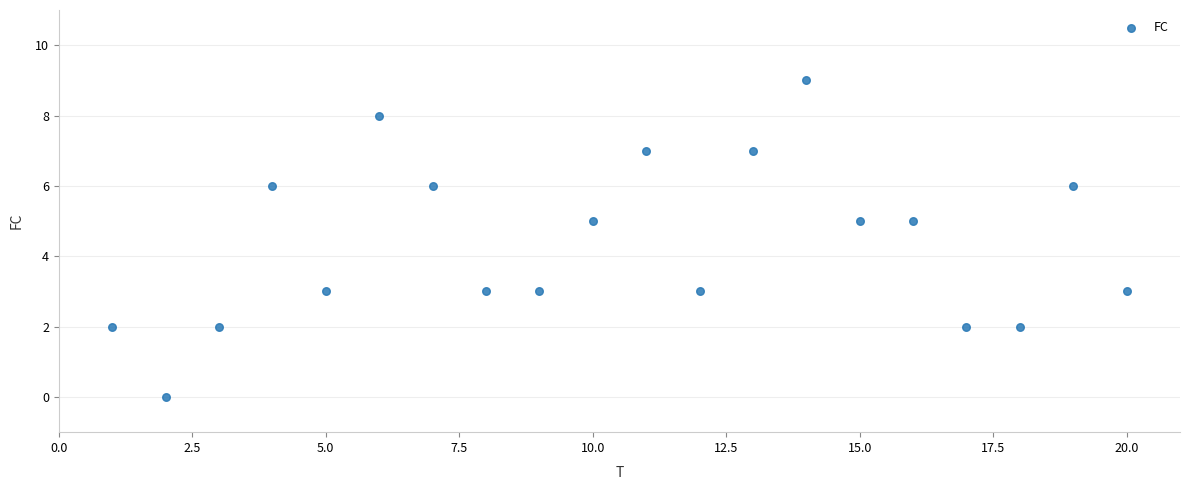

What is the range of Y values (max minus min)?

9